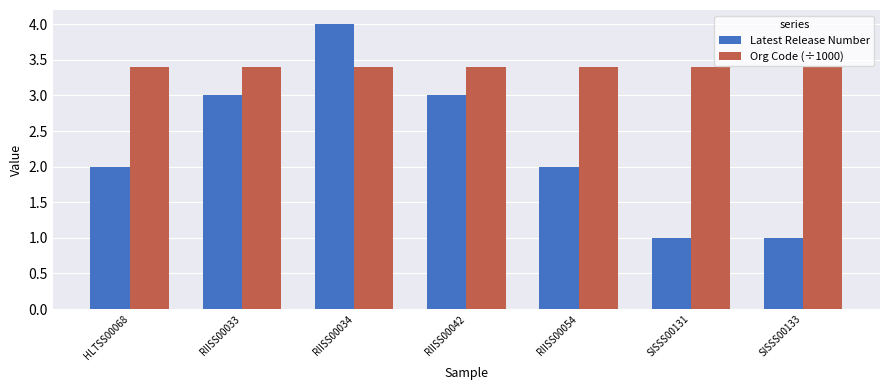

Reading left to right, transcribe all the data shown in this chart.

Latest Release Number: HLTSS00068=2.0	RIISS00033=3.0	RIISS00034=4.0	RIISS00042=3.0	RIISS00054=2.0	SISSS00131=1.0	SISSS00133=1.0
Org Code (÷1000): HLTSS00068=3.4	RIISS00033=3.4	RIISS00034=3.4	RIISS00042=3.4	RIISS00054=3.4	SISSS00131=3.4	SISSS00133=3.4